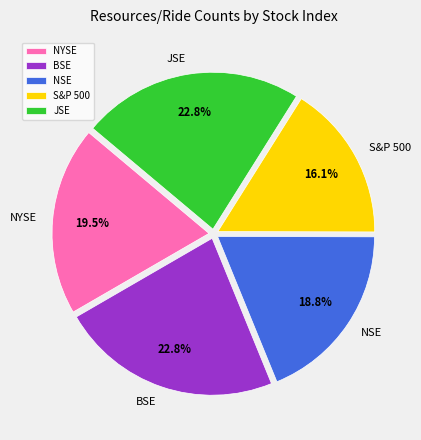

To the nearest percent, what is the average slice percentage?

20%